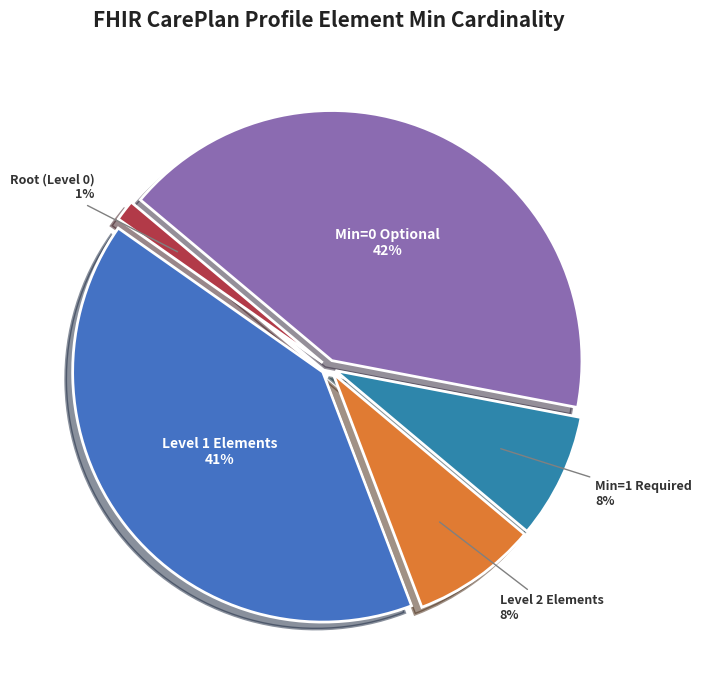

Is it true that Min=1 Required is 3% of the pie?

False